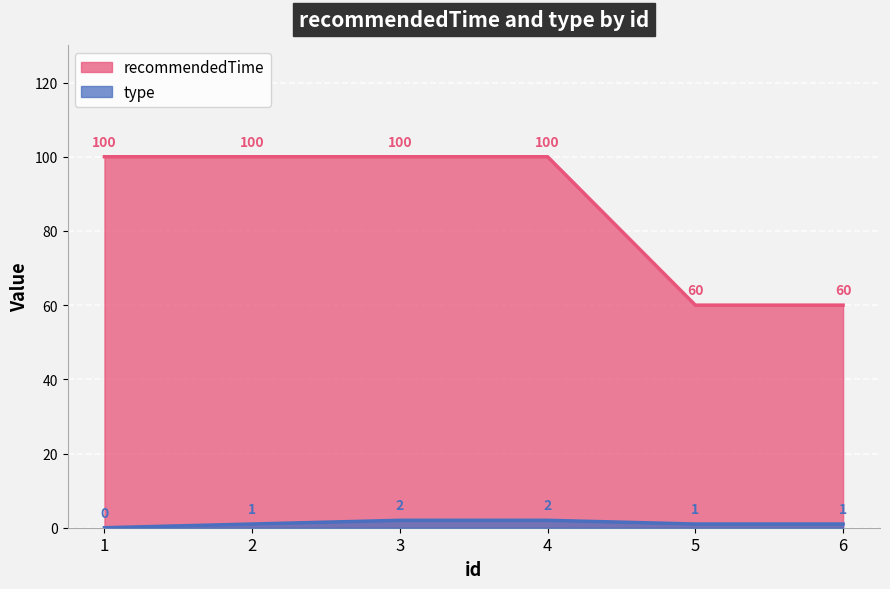

How many data points does each series have?

6